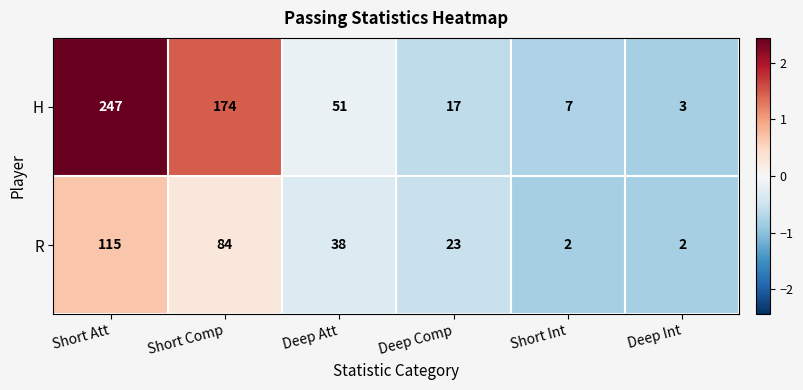

What is the greatest value displayed?

247